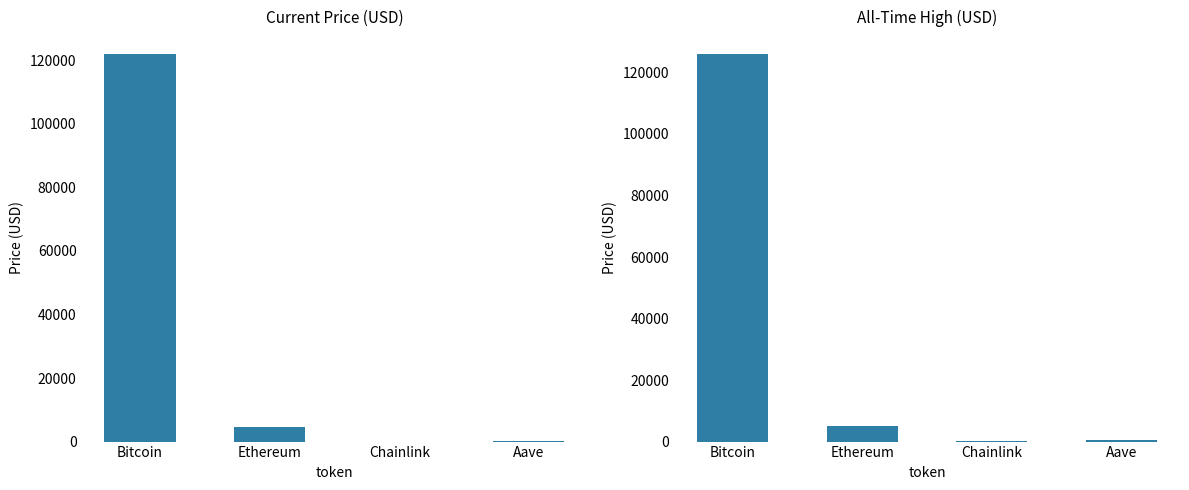

At which label does allTimeHigh reach its peak?

Bitcoin